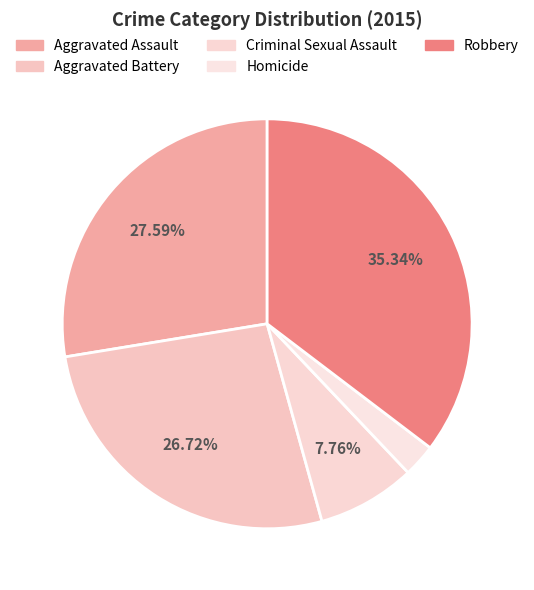

Which slice is the largest?

Robbery